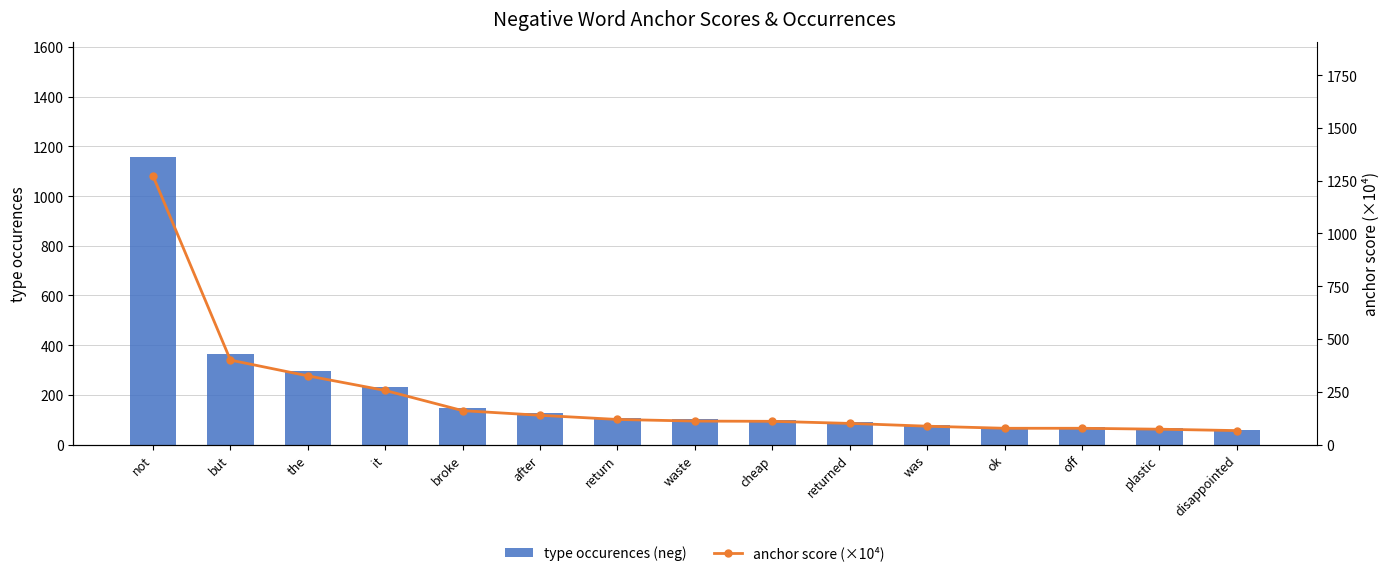

What position from the left is cheap?

9